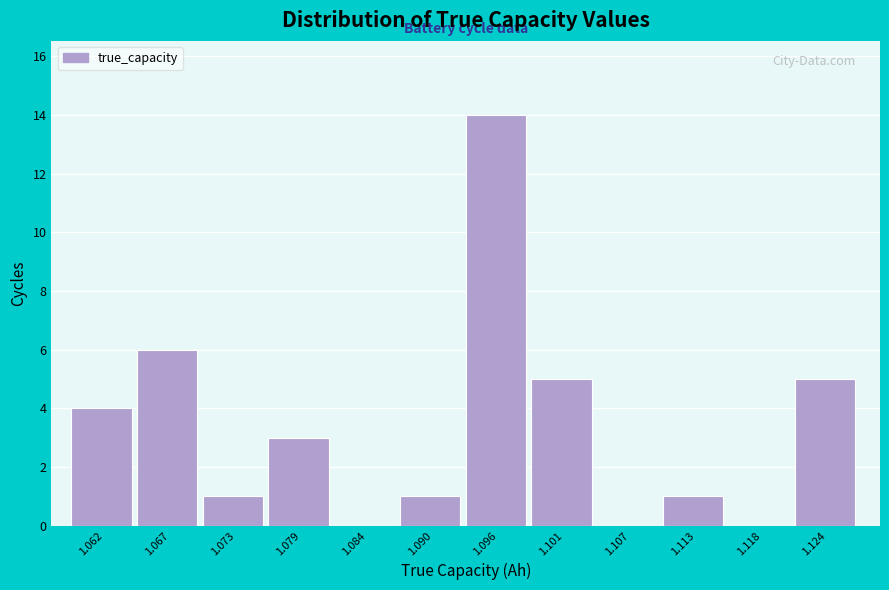

How tall is the bar that spans 1.087 to 1.093 on the x-axis? Neither the bar edges nor the heights are printed on the chart, so give them approximately, as read against the axes.

1